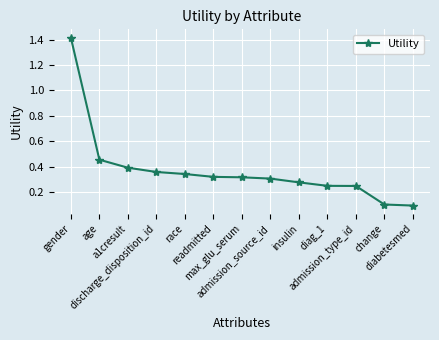

What is the sum of all values?

4.9